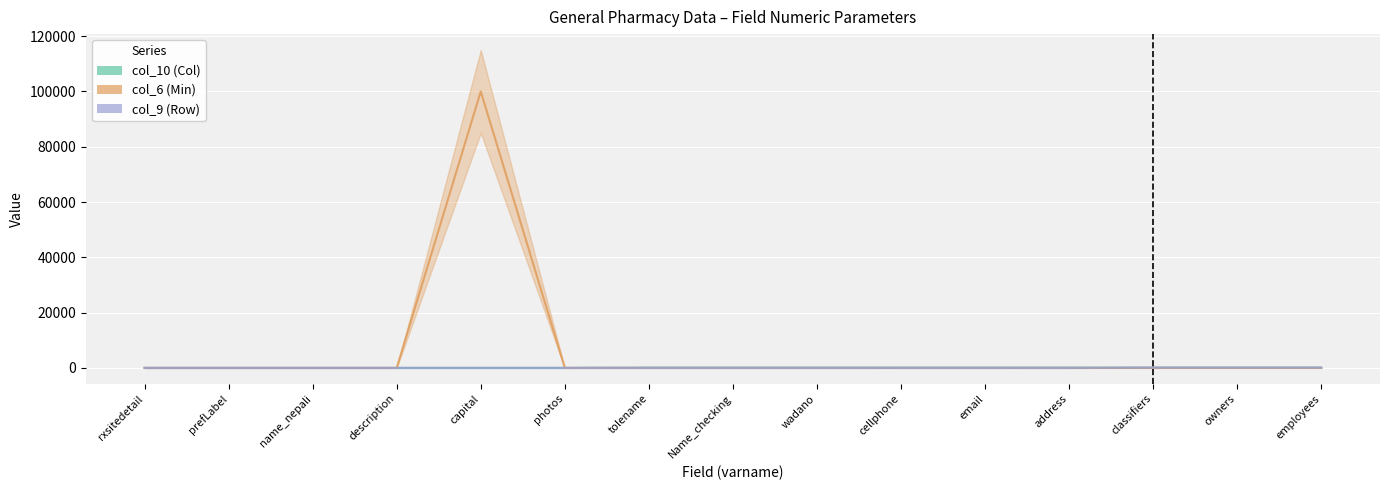

Which label corresponds to the smallest value in the chart?

rxsitedetail